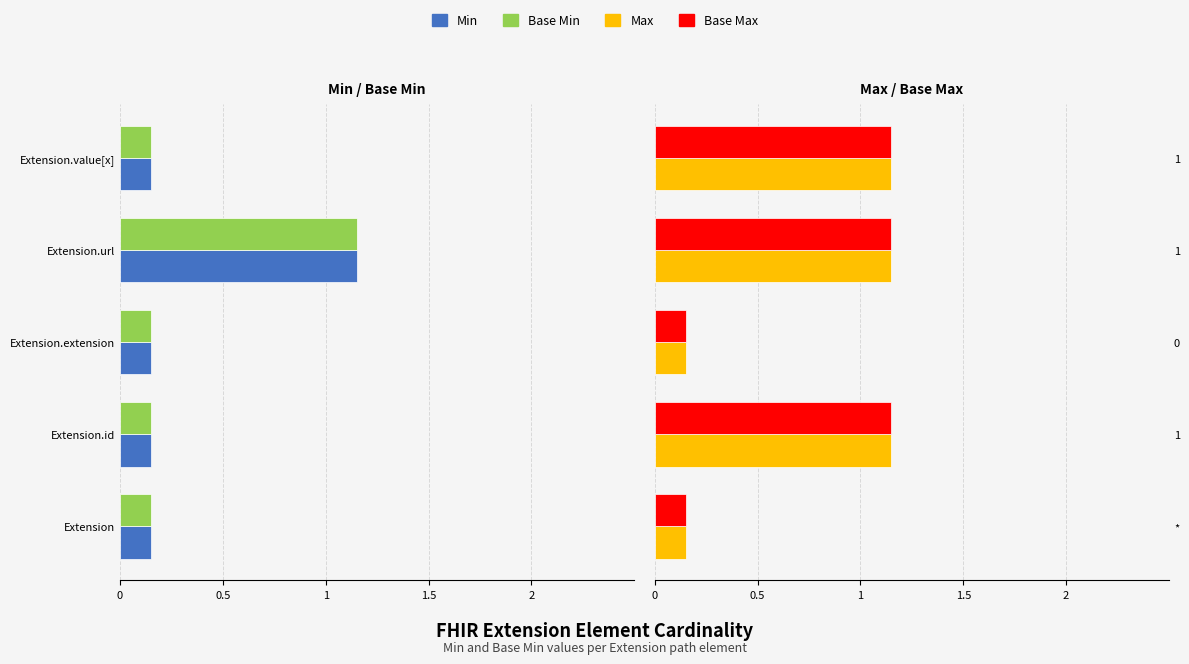

Rank the series by their maximum value, from highest to lowest.

Max, Base Max, Min, Base Min